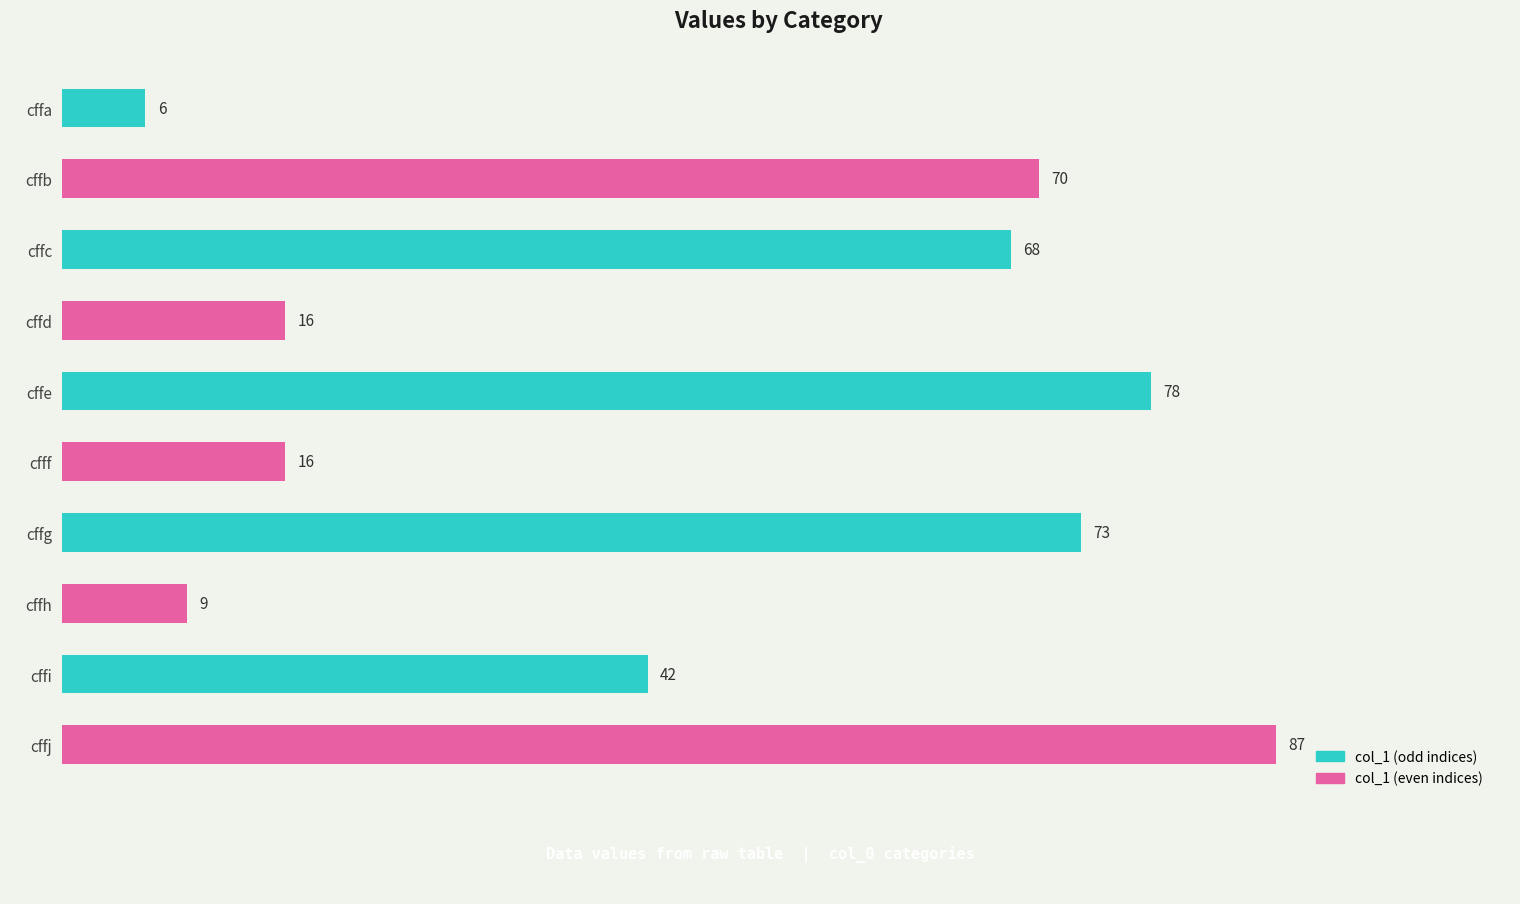

What is the value of the 5th bar from the top?

78